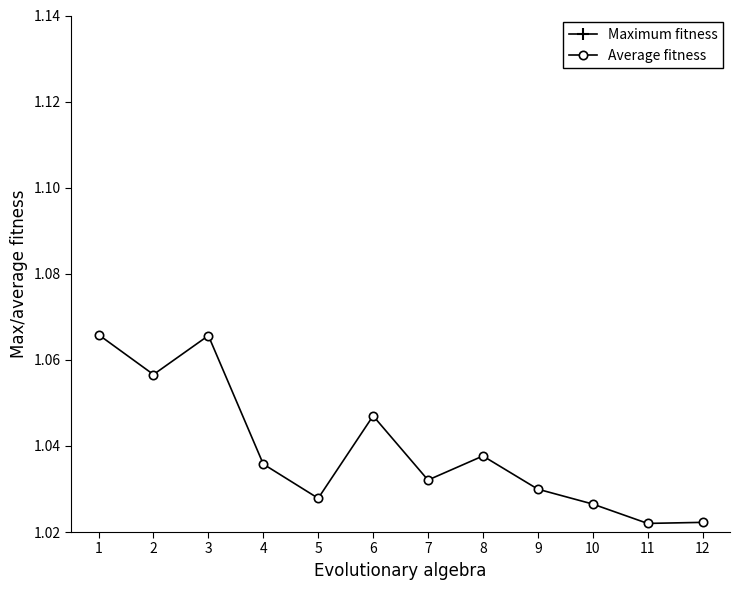

Count the Average fitness values in the range 1 to 2.

12